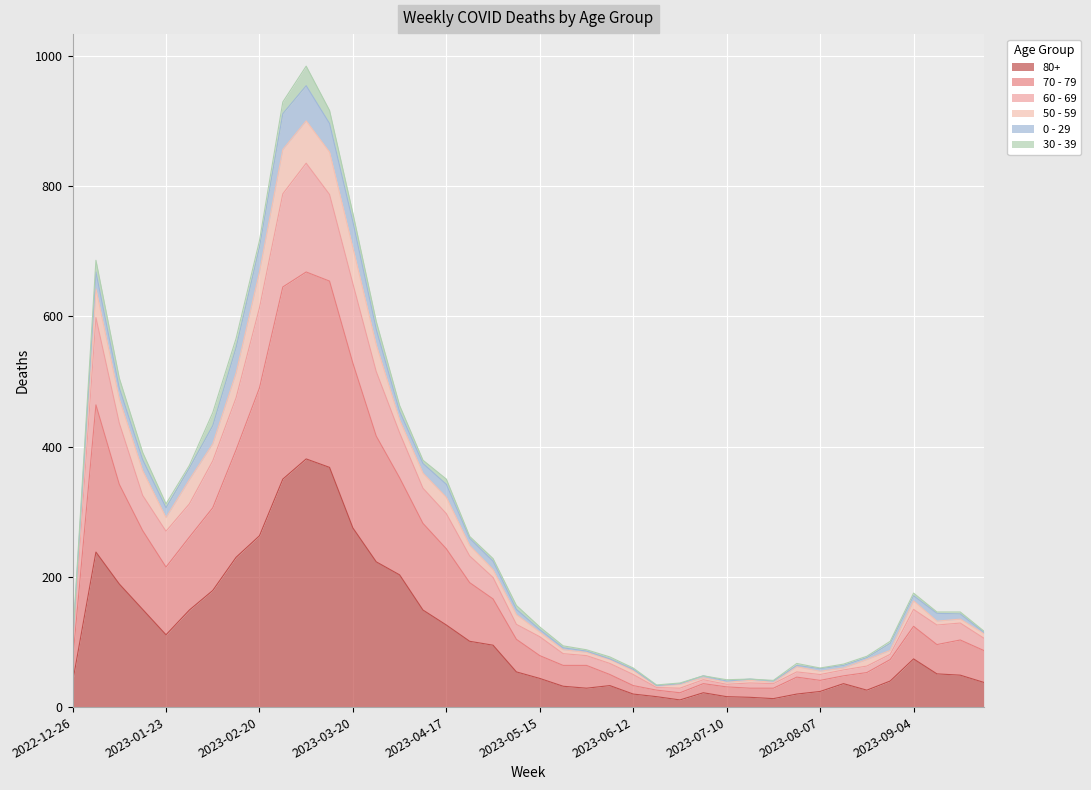

Which series changed the most between 2023-06-26 and 2023-07-31?

70 - 79